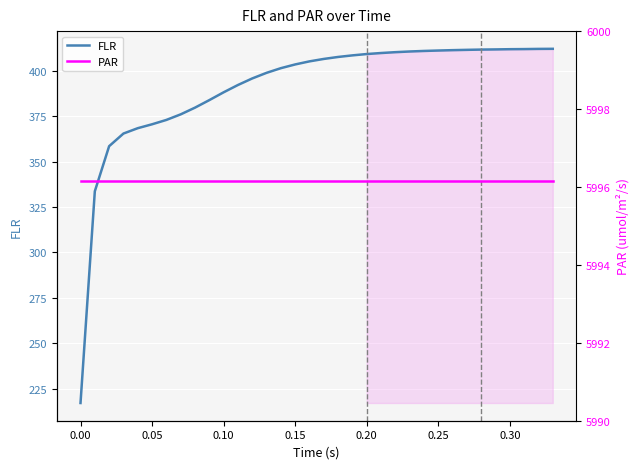

At 0.10, list the series in order from smallest to largest.

FLR, PAR